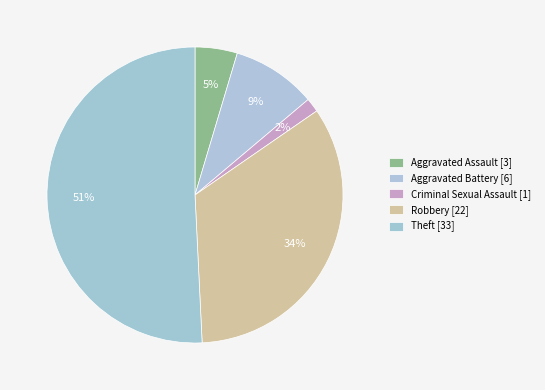

How many segments does this pie chart have?

5